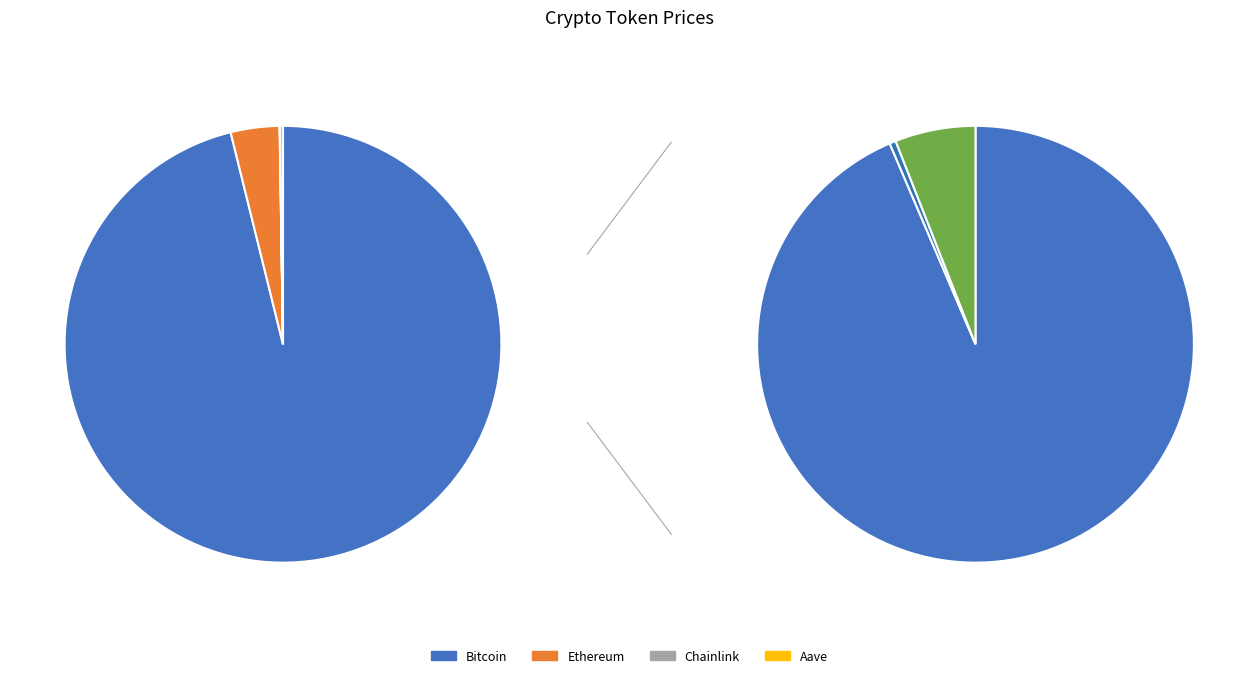

How many slices are in this pie chart?

4